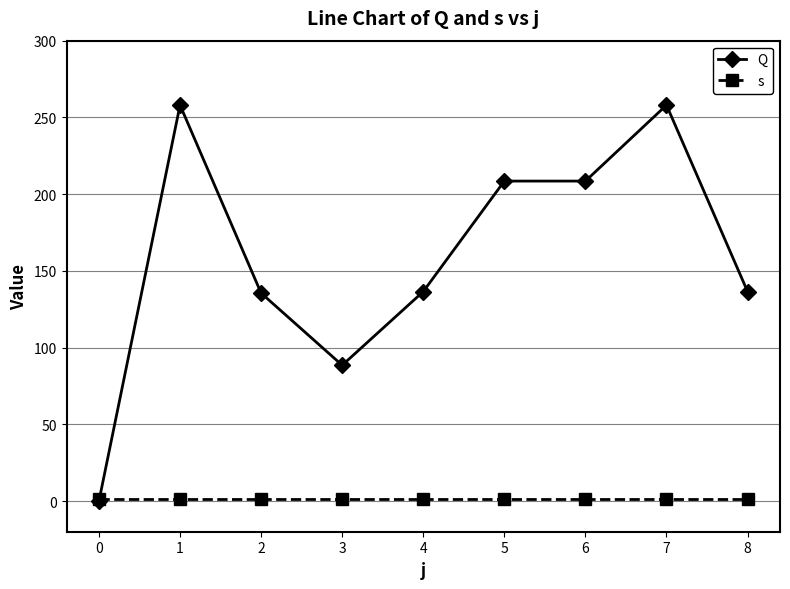

Rank the series by their maximum value, from lowest to highest.

s, Q